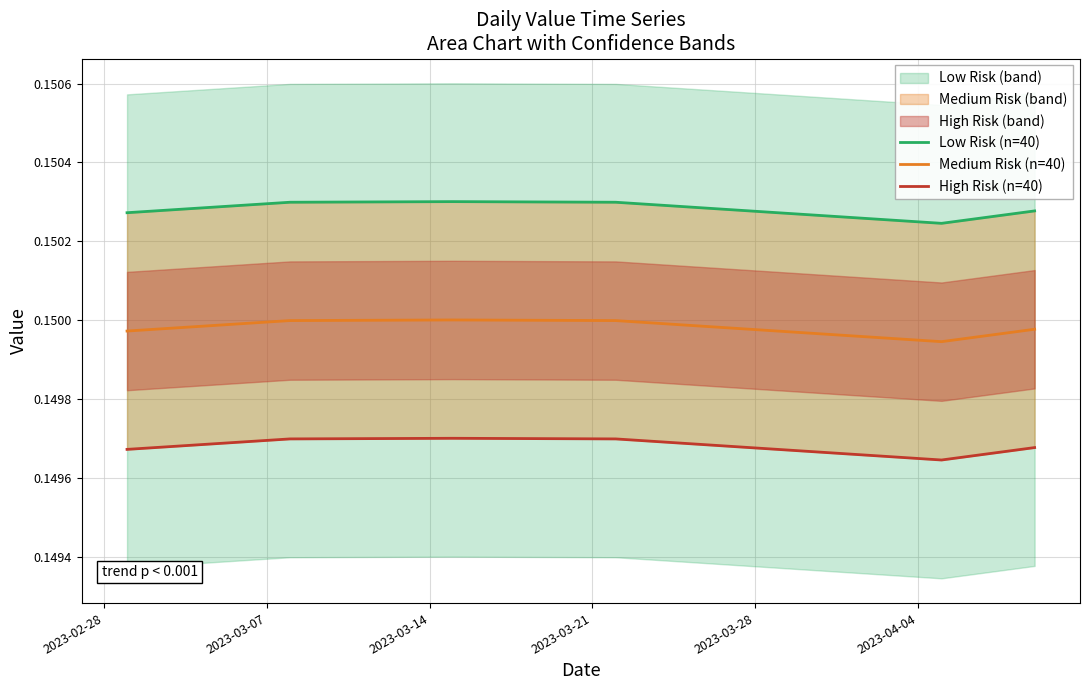

The Medium Risk (n=40) series shows 0.1 at 2023-03-14. True or false?

False